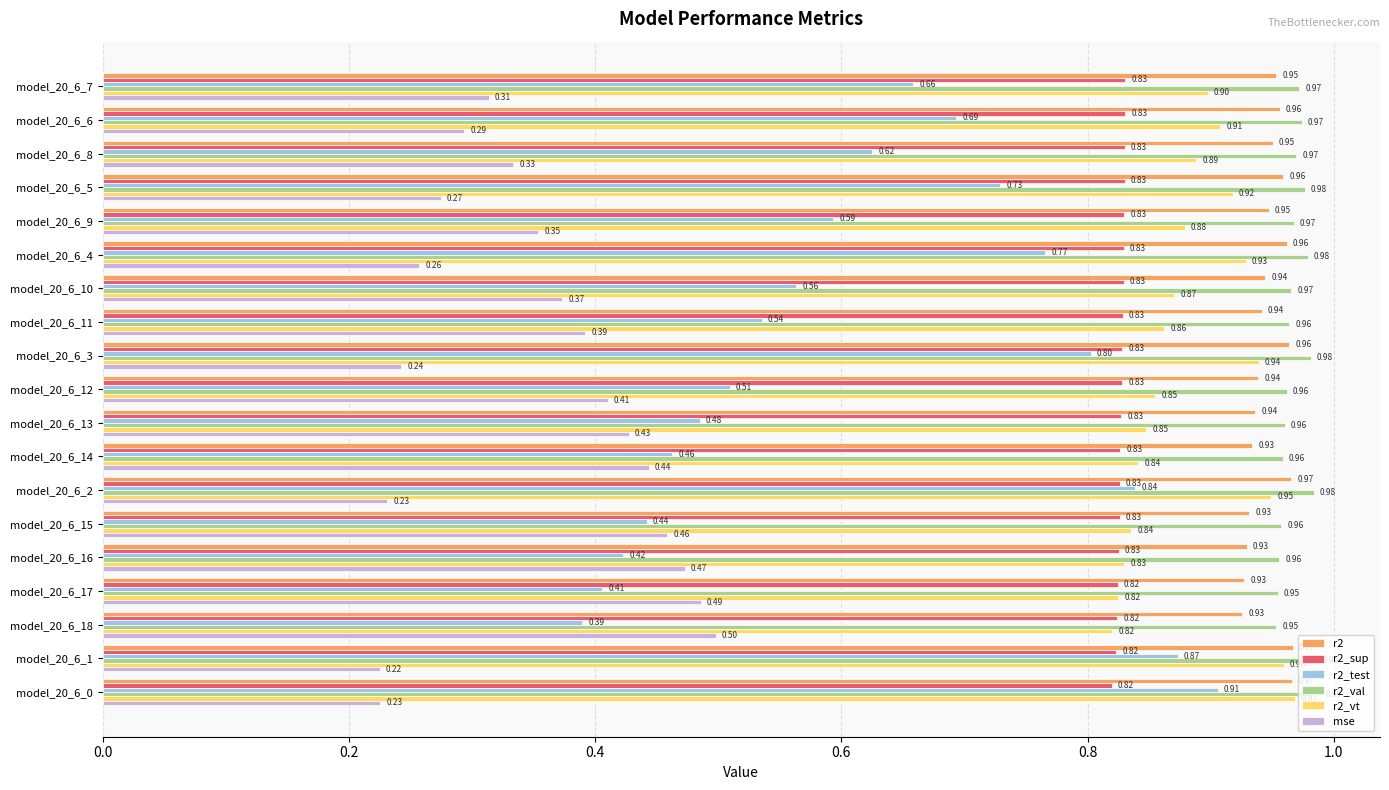

Which series changed the most between model_20_6_5 and model_20_6_13?

r2_test